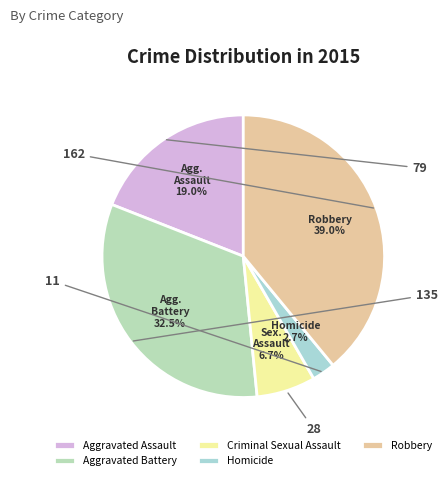

The Aggravated Assault slice represents 19% of the pie. True or false?

True